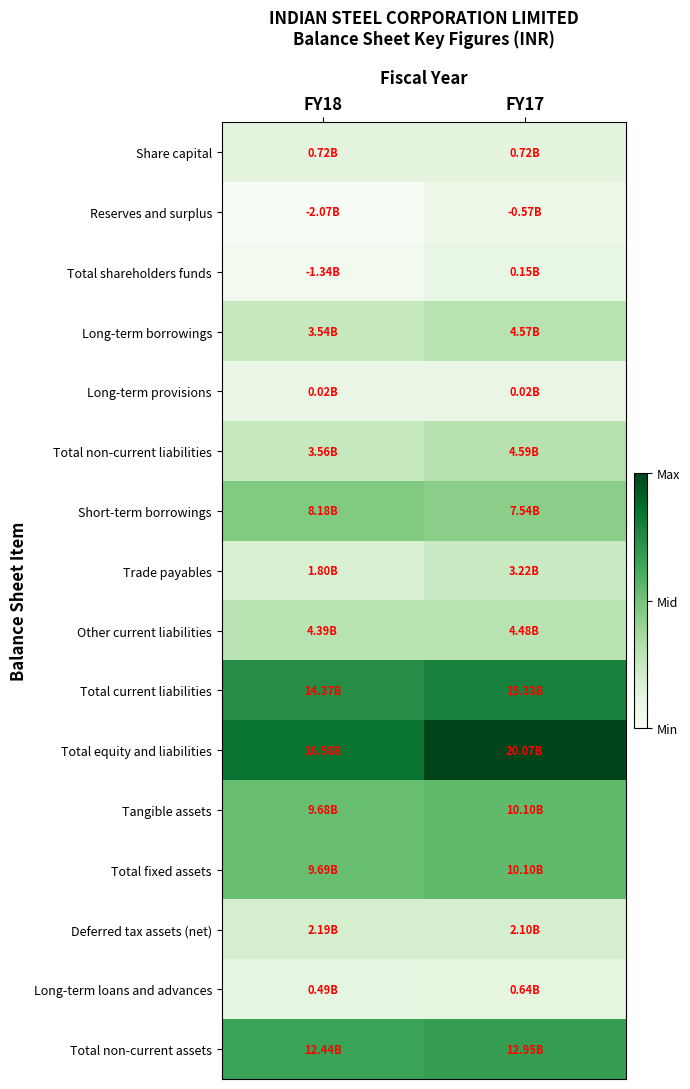

Rank the series by their maximum value, from lowest to highest.

Reserves and surplus, Long-term provisions, Total shareholders funds, Long-term loans and advances, Share capital, Deferred tax assets (net), Trade payables, Other current liabilities, Long-term borrowings, Total non-current liabilities, Short-term borrowings, Tangible assets, Total fixed assets, Total non-current assets, Total current liabilities, Total equity and liabilities